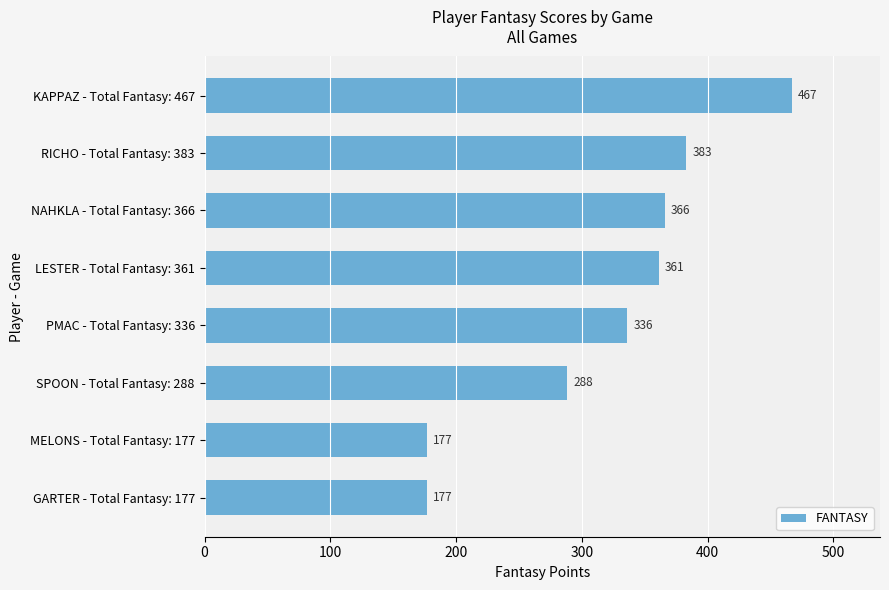

What is the smallest value displayed?

177